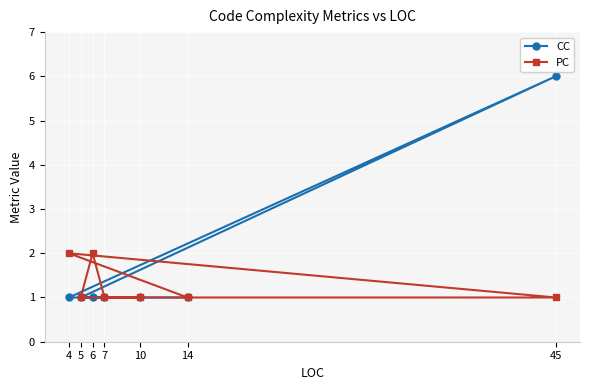

Where is the first local maximum for PC?

4